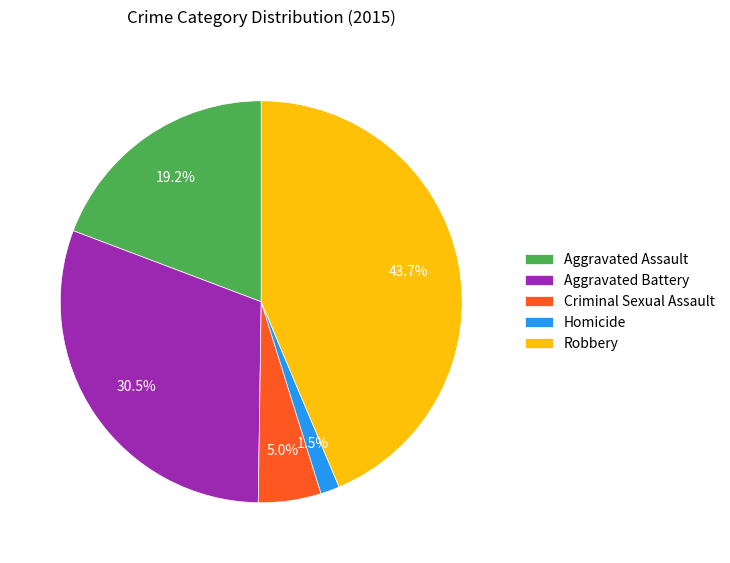

The Criminal Sexual Assault slice represents 5% of the pie. True or false?

True